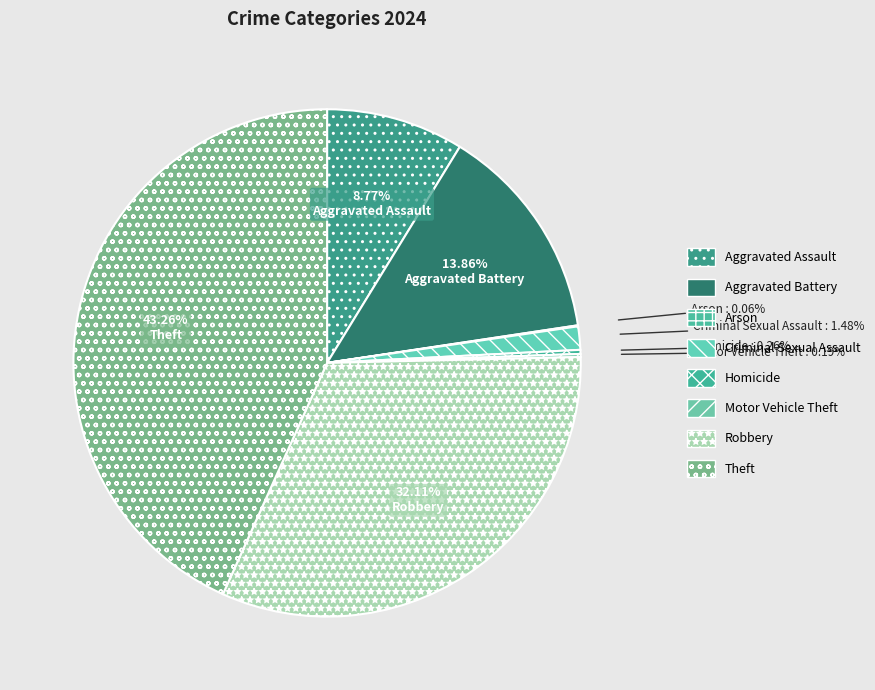

Which category has the biggest portion of the pie?

Theft